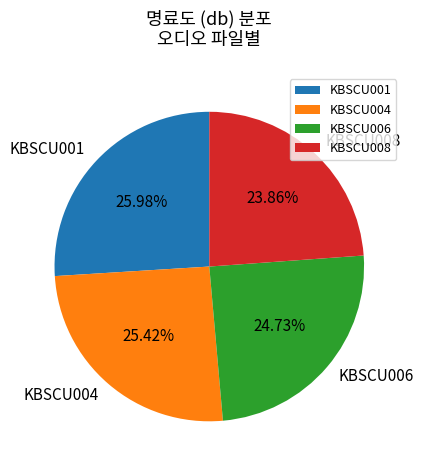

Which slice is the largest?

KBSCU001